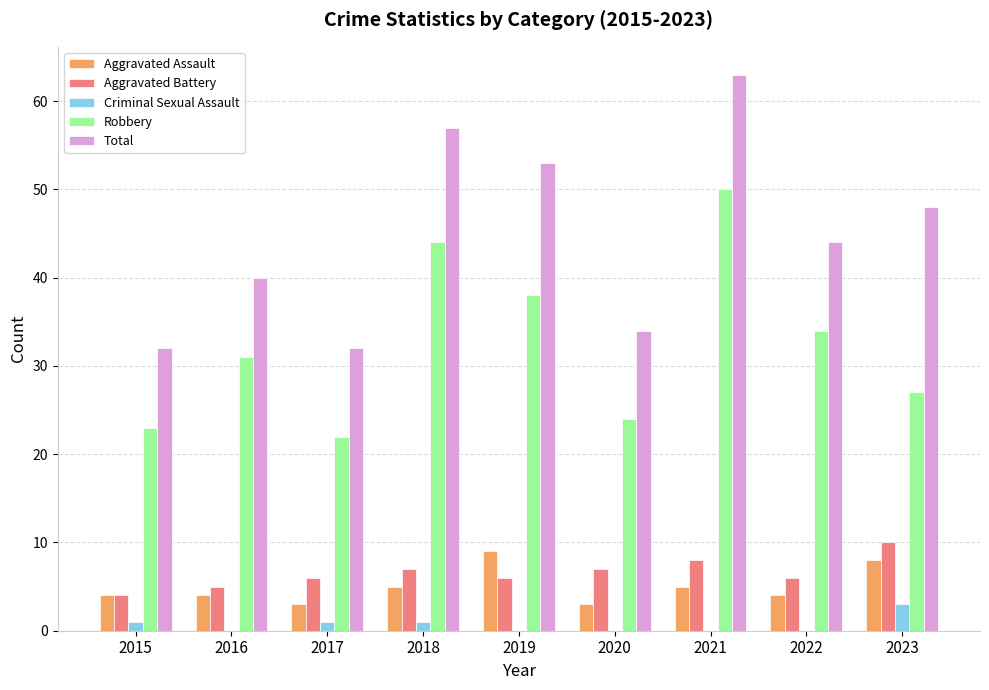

At which category is the sum across all series the highest?

2021